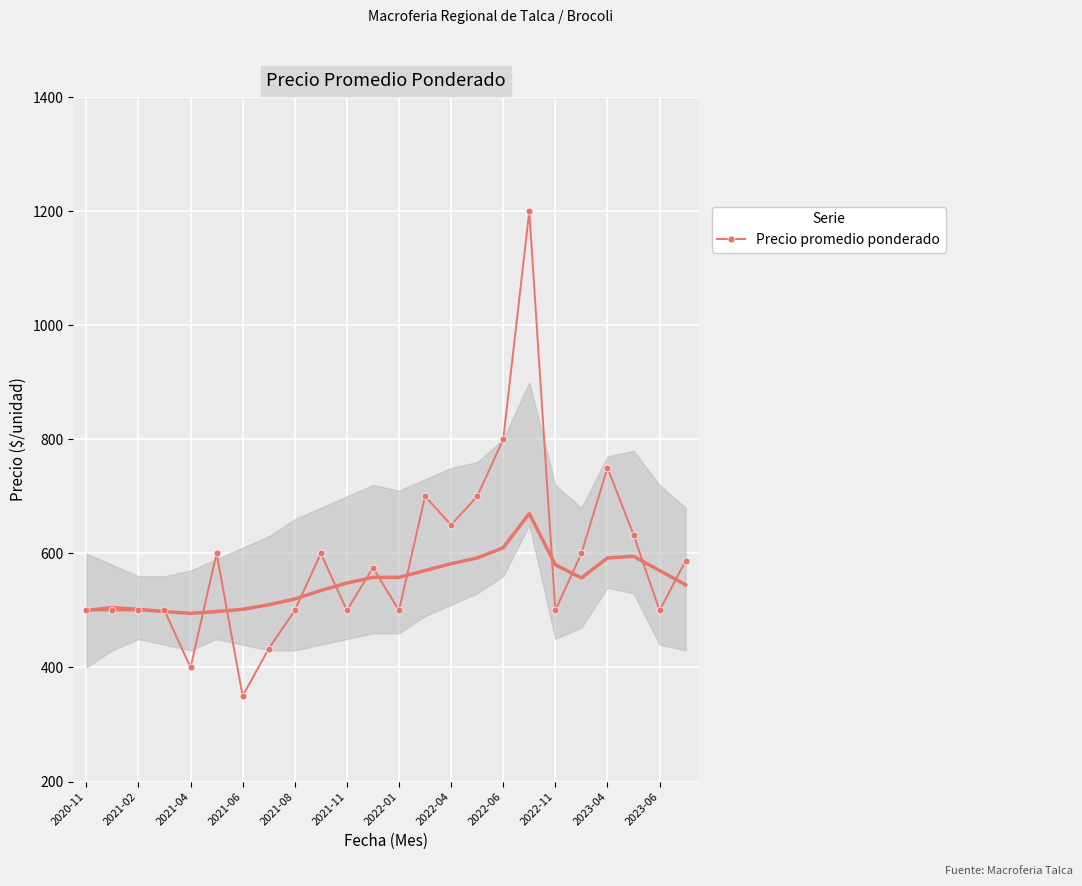

What is the lowest value of the Precio promedio ponderado series?

350